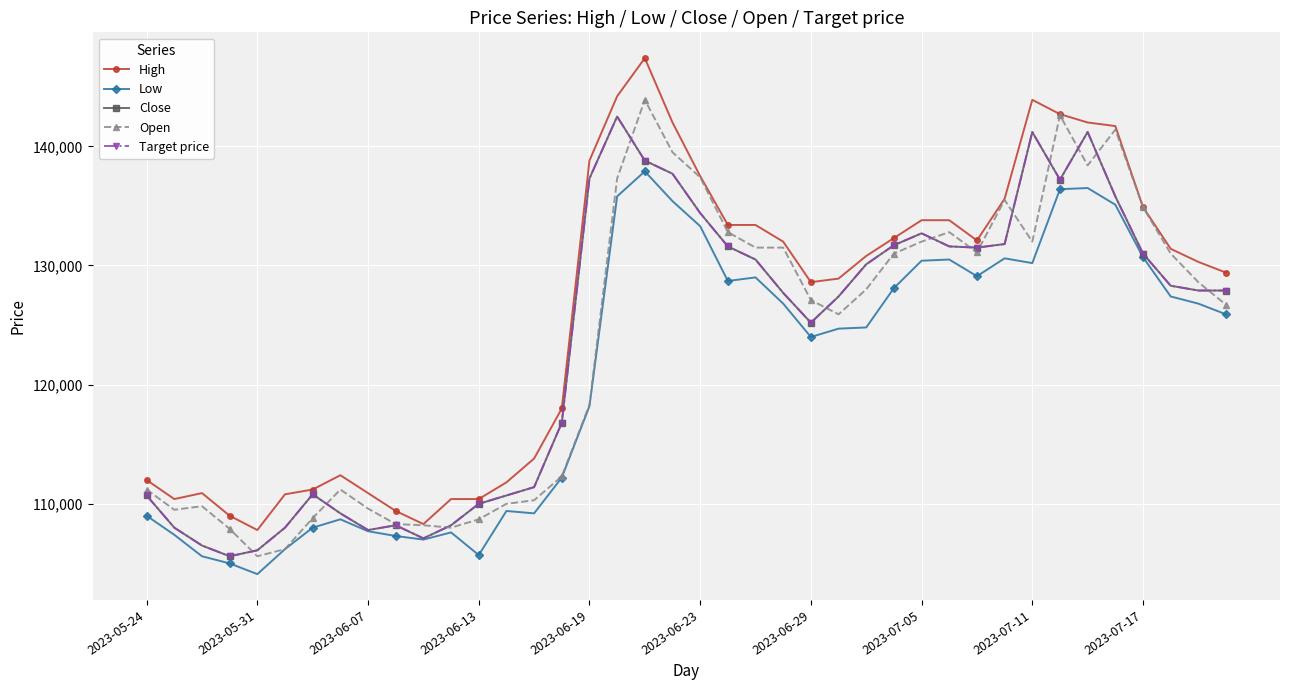

Is this an area chart (filled region under the line)?

No